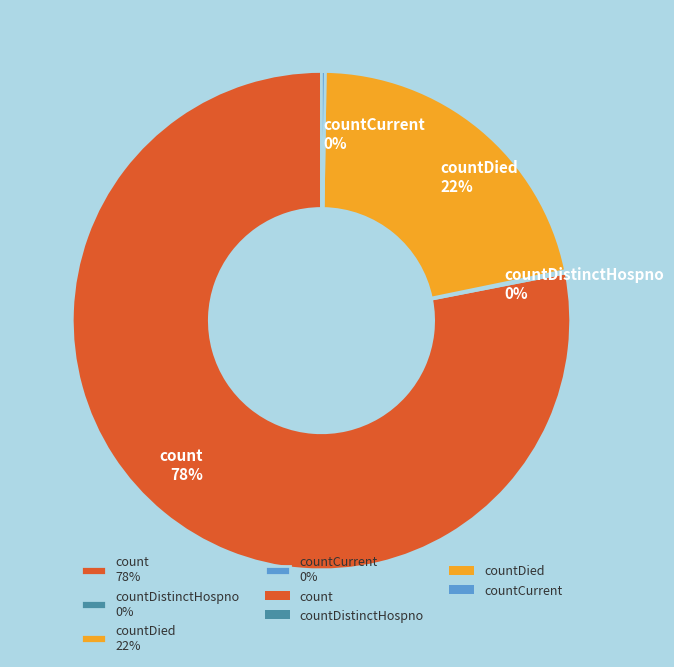

To the nearest percent, what portion does countDied 22% represent?

22%